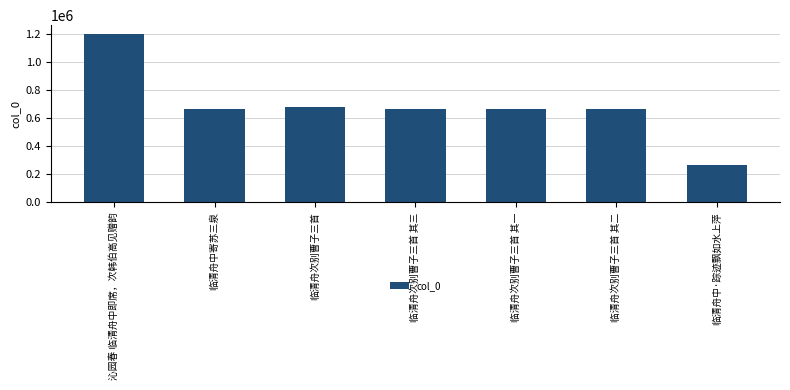

What is the ratio of the value at 临清舟中·踪迹飘如水上萍 to the value at 临清舟次别曹子三首?

0.4